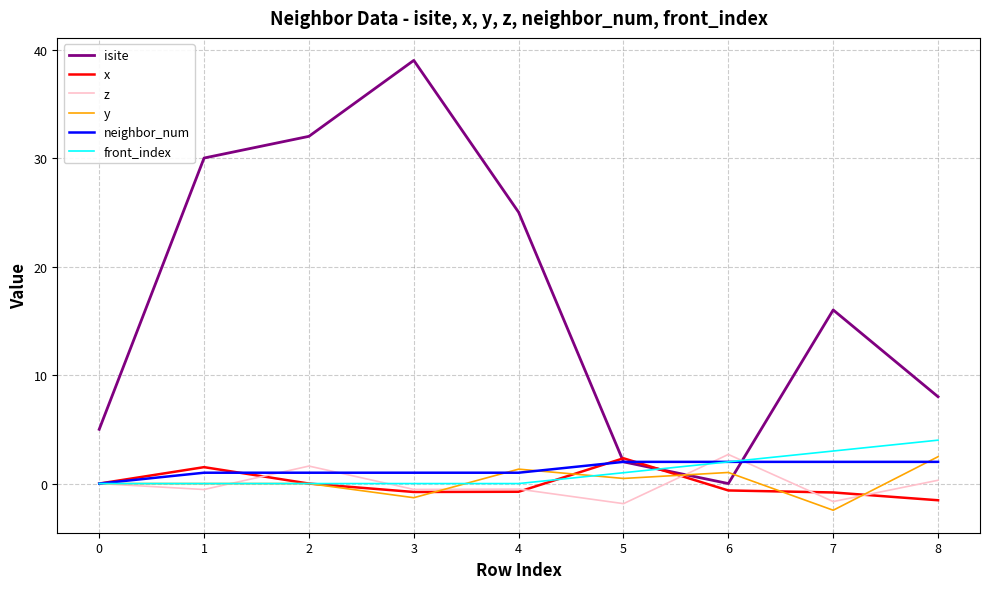

What is the total value across all series at 0?

5.0